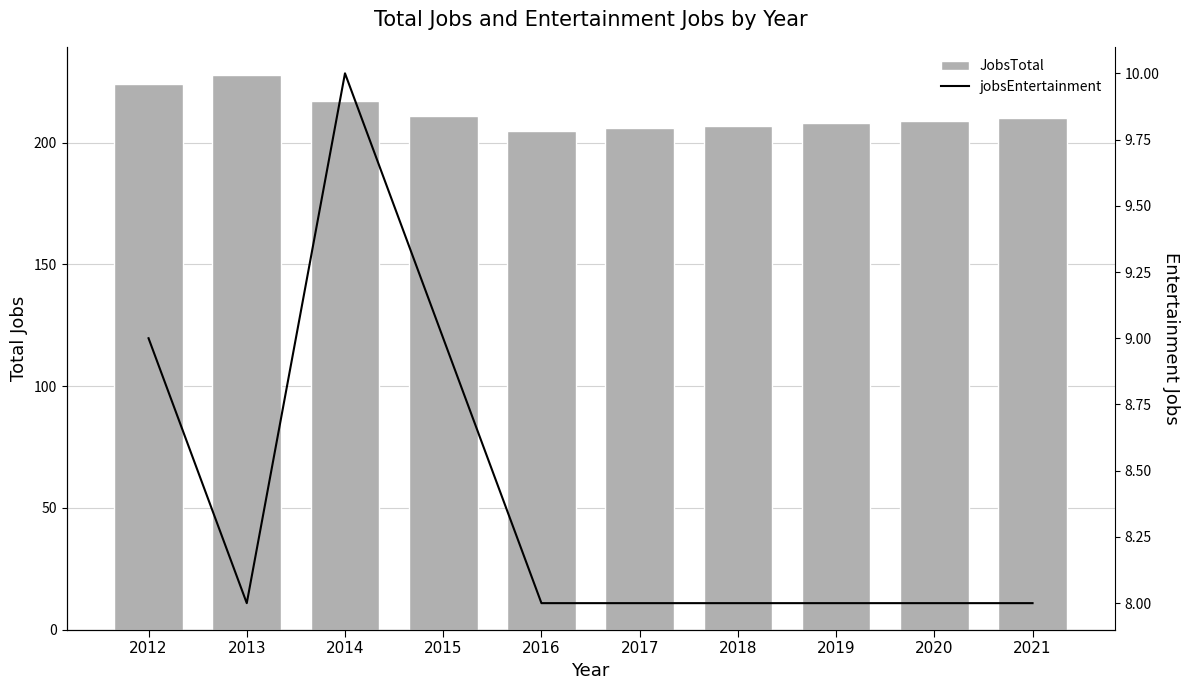

Reading left to right, what are all the values shown in this chart?

JobsTotal: 224	228	217	211	205	206	207	208	209	210
jobsEntertainment: 9	8	10	9	8	8	8	8	8	8